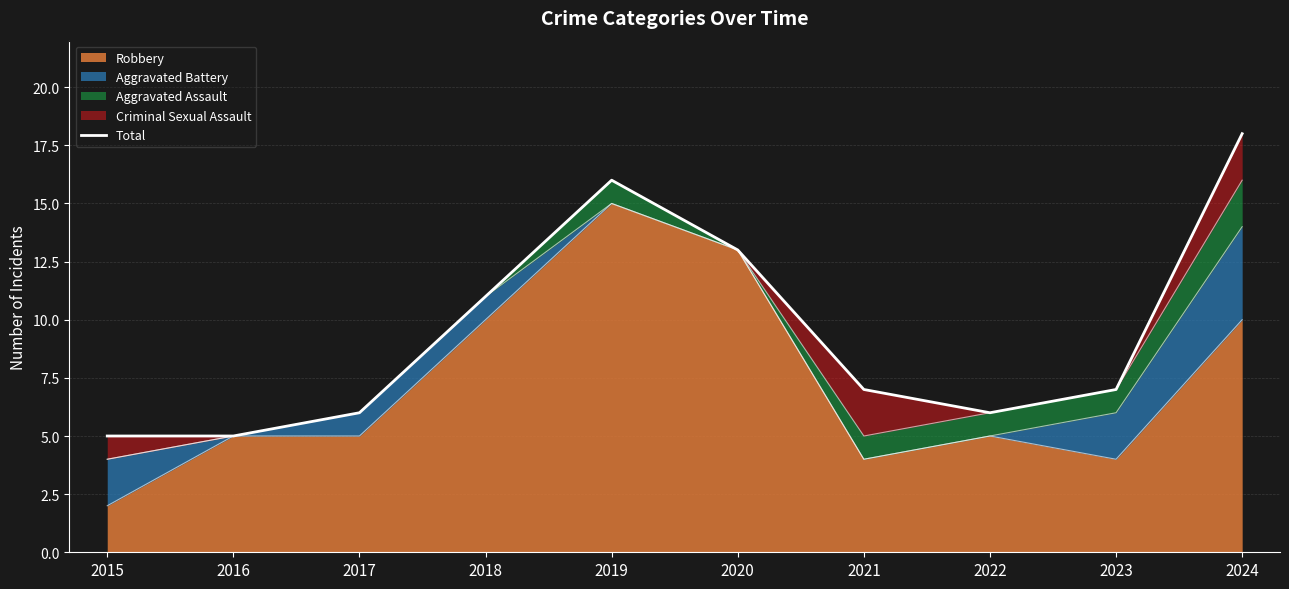

What is the average value?

9